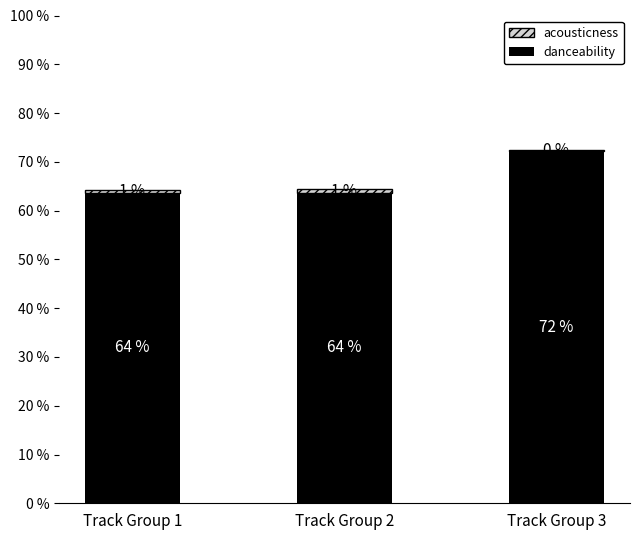

True or false: danceability has a value of 0.6 at Track Group 2.

True